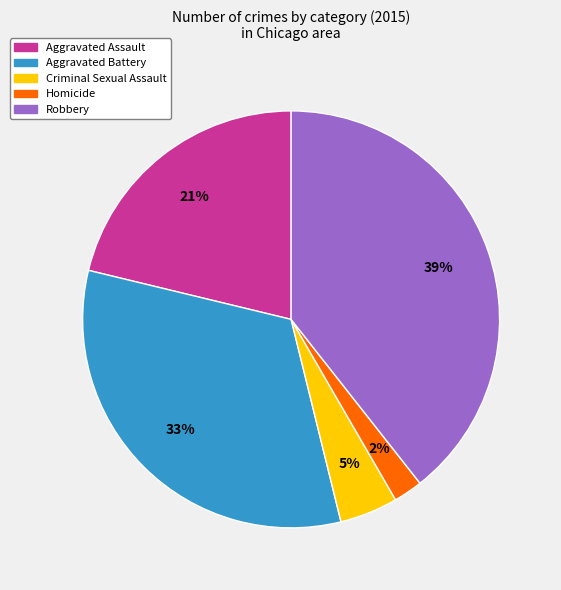

To the nearest percent, what percentage of the pie is Robbery?

39%